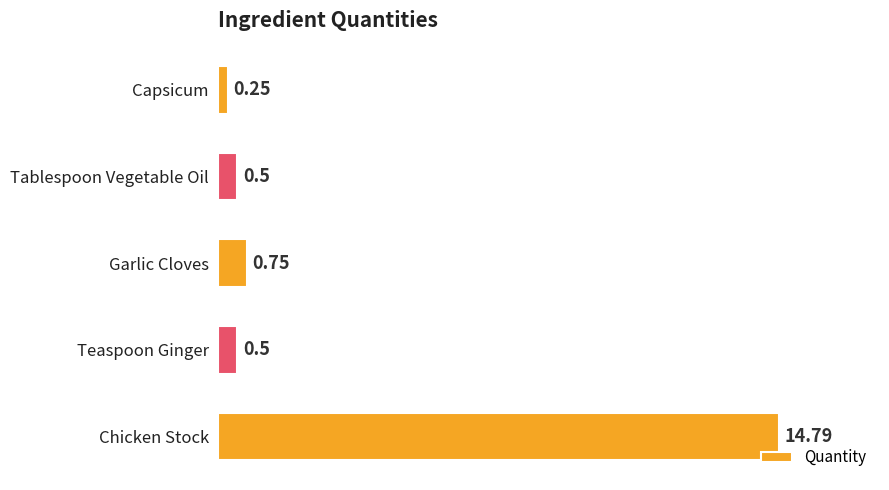

At which category does the chart reach its peak across all series?

Chicken Stock